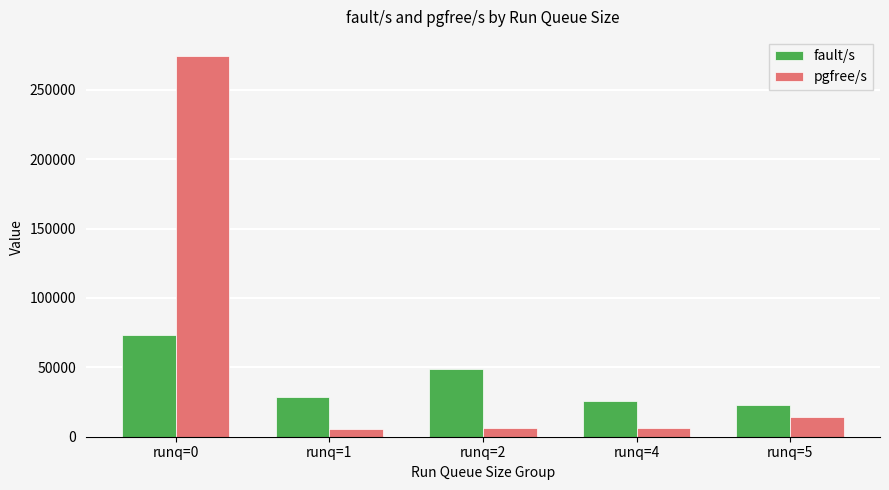

At how many categories does at least one series exceed 262138?

1